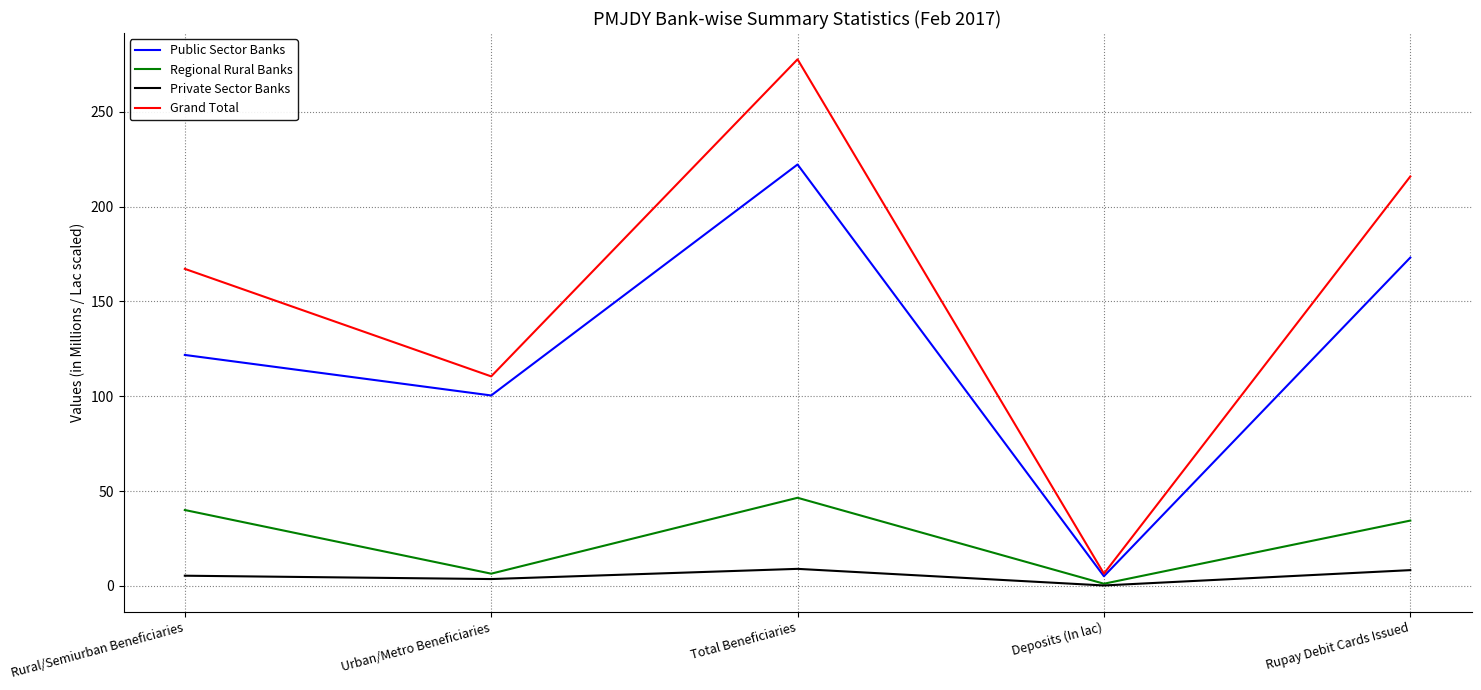

Count the number of categories in the chart.

5